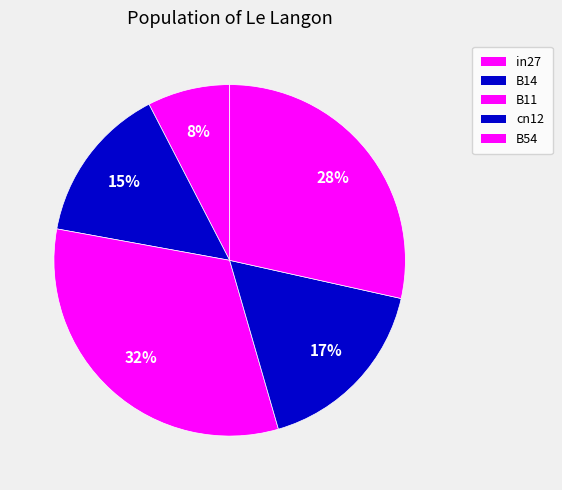

Does B11 account for over 50% of the chart?

No